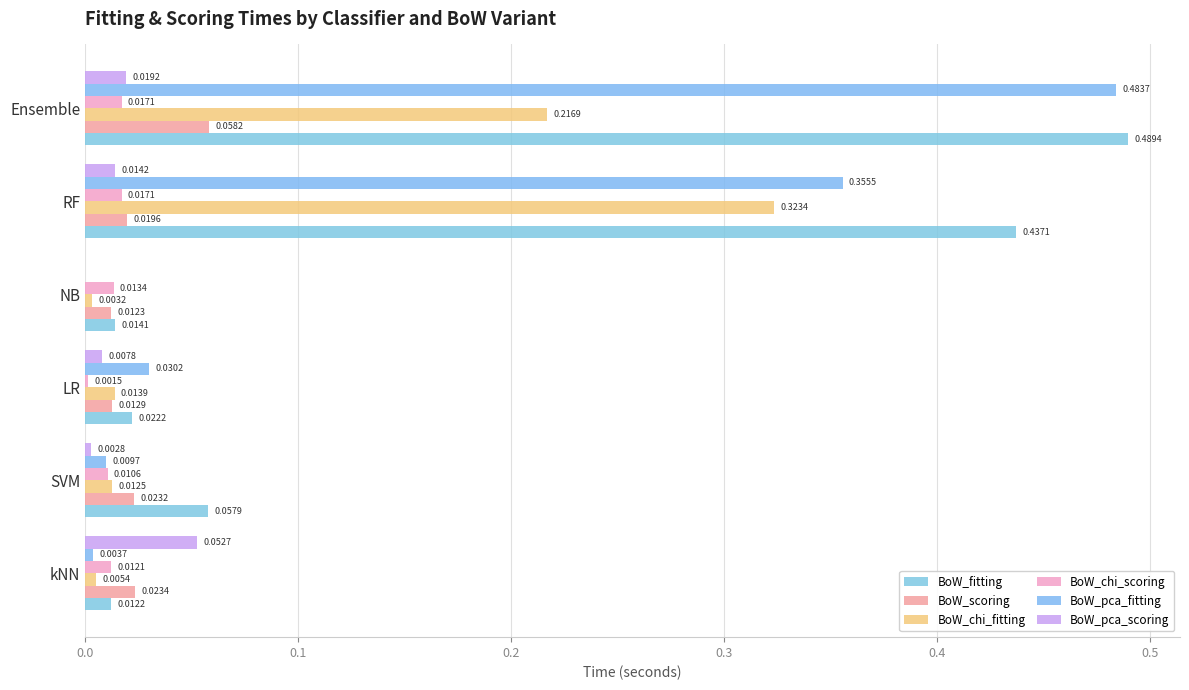

How many data points does each series have?

6